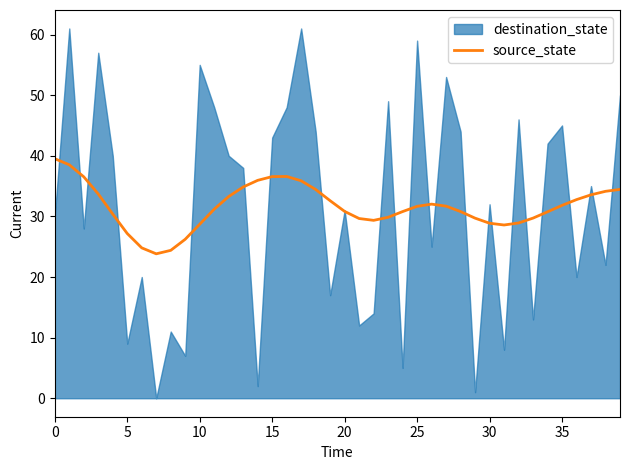

What is the change in value from 0 to 20?

-8.7